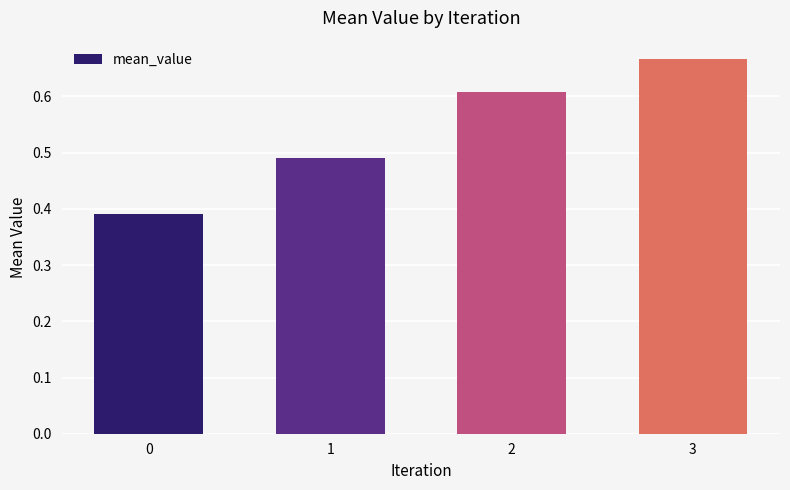

Which label corresponds to the largest value in the chart?

3